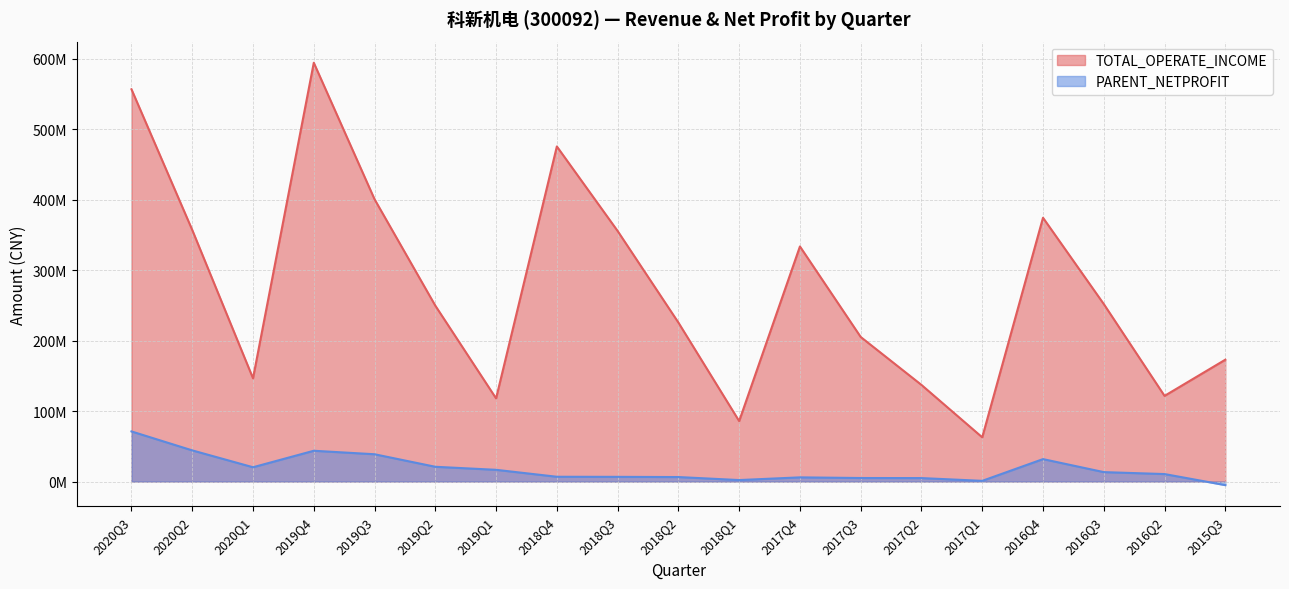

How many data points in TOTAL_OPERATE_INCOME are above 249609118?

10